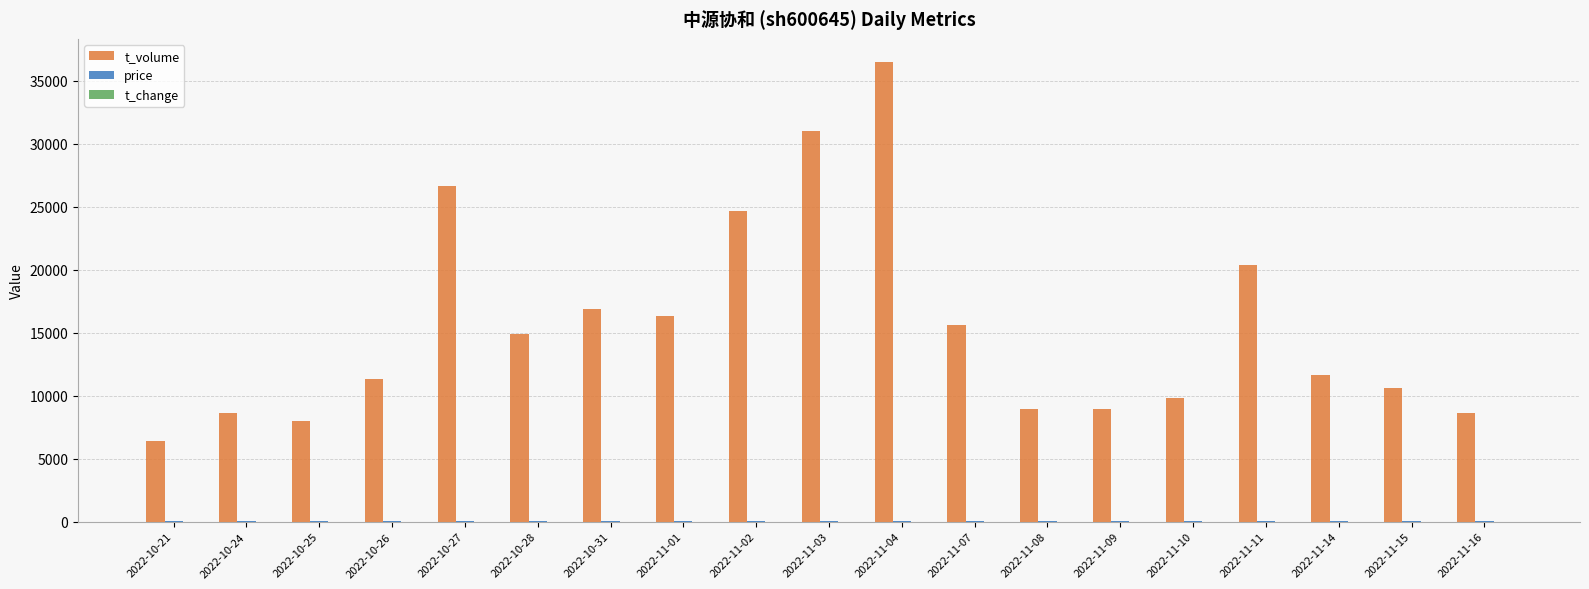

Between 2022-10-31 and 2022-11-10, which series saw the biggest shift?

t_volume